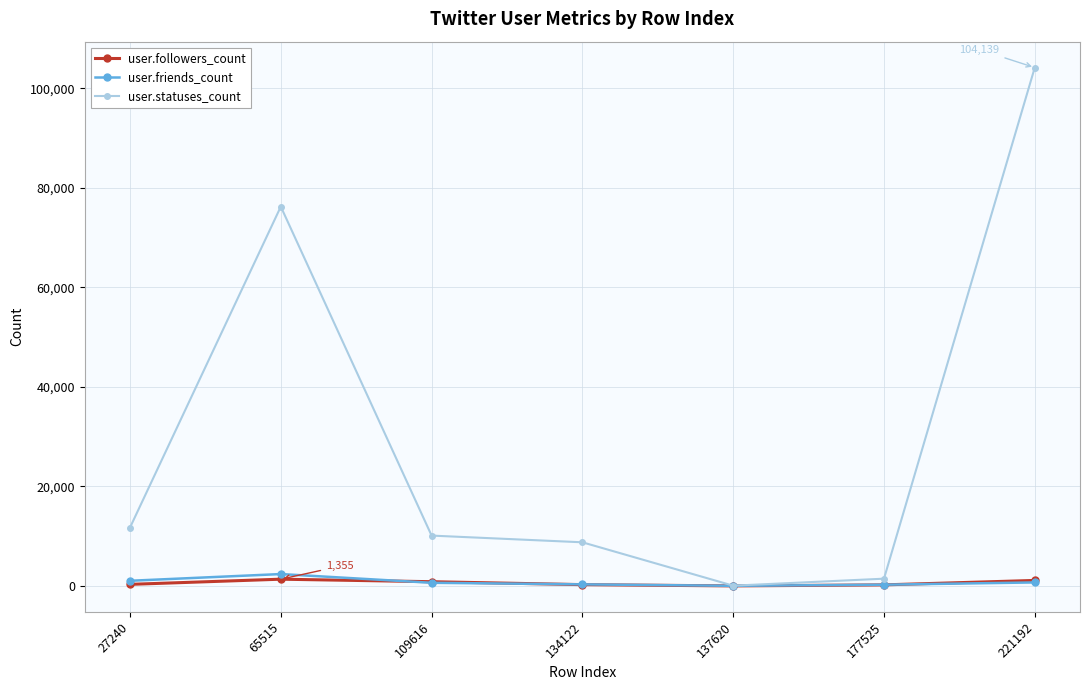

At which label is user.statuses_count closest to 52095?

65515